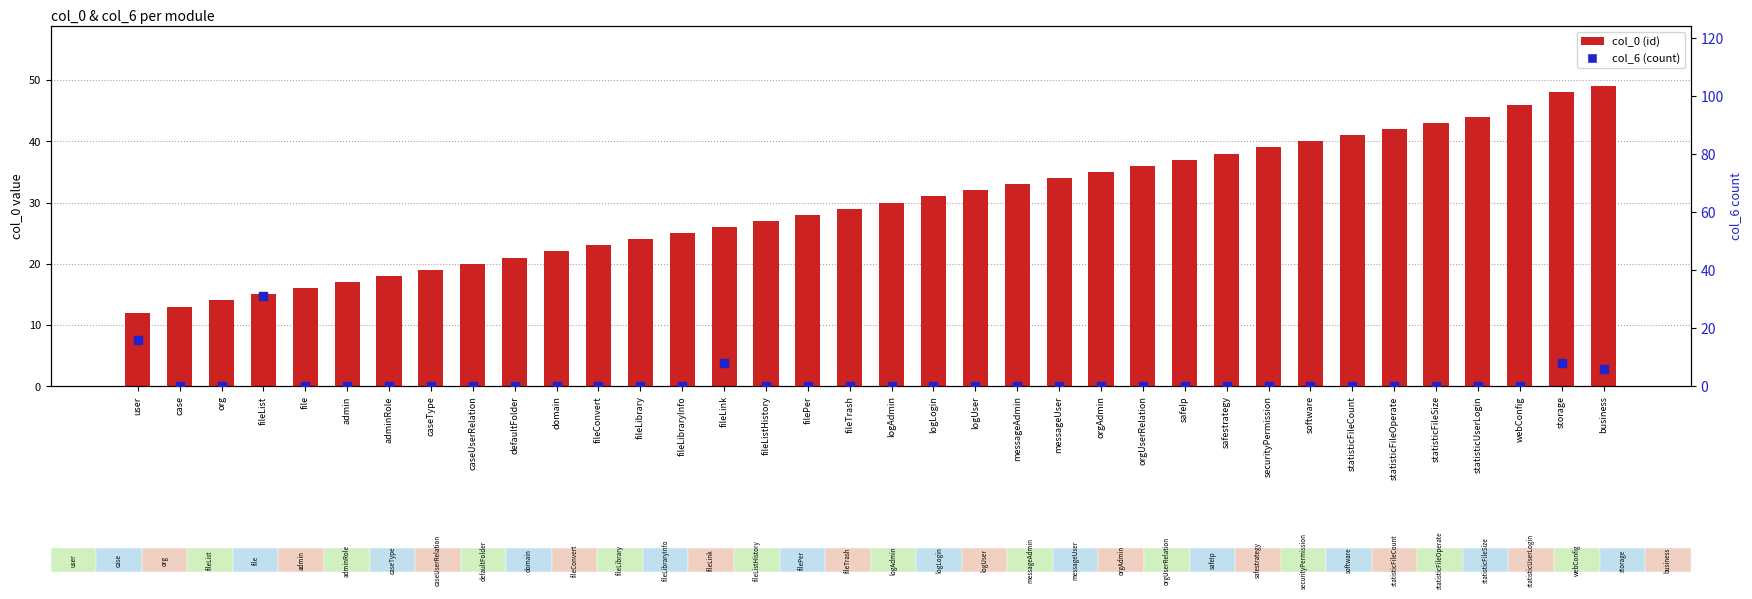

What are all the series names shown in the legend?

col_0 (id), col_6 (count)